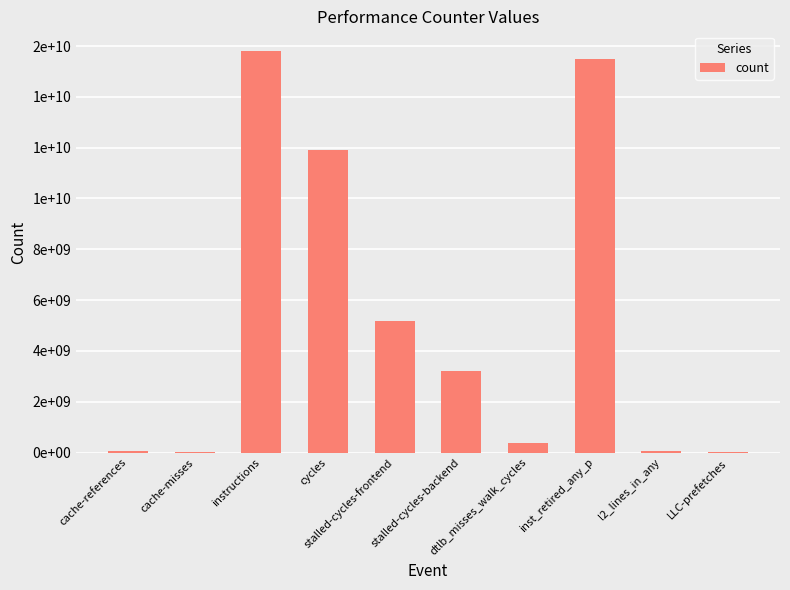

Are the bars horizontal?

No